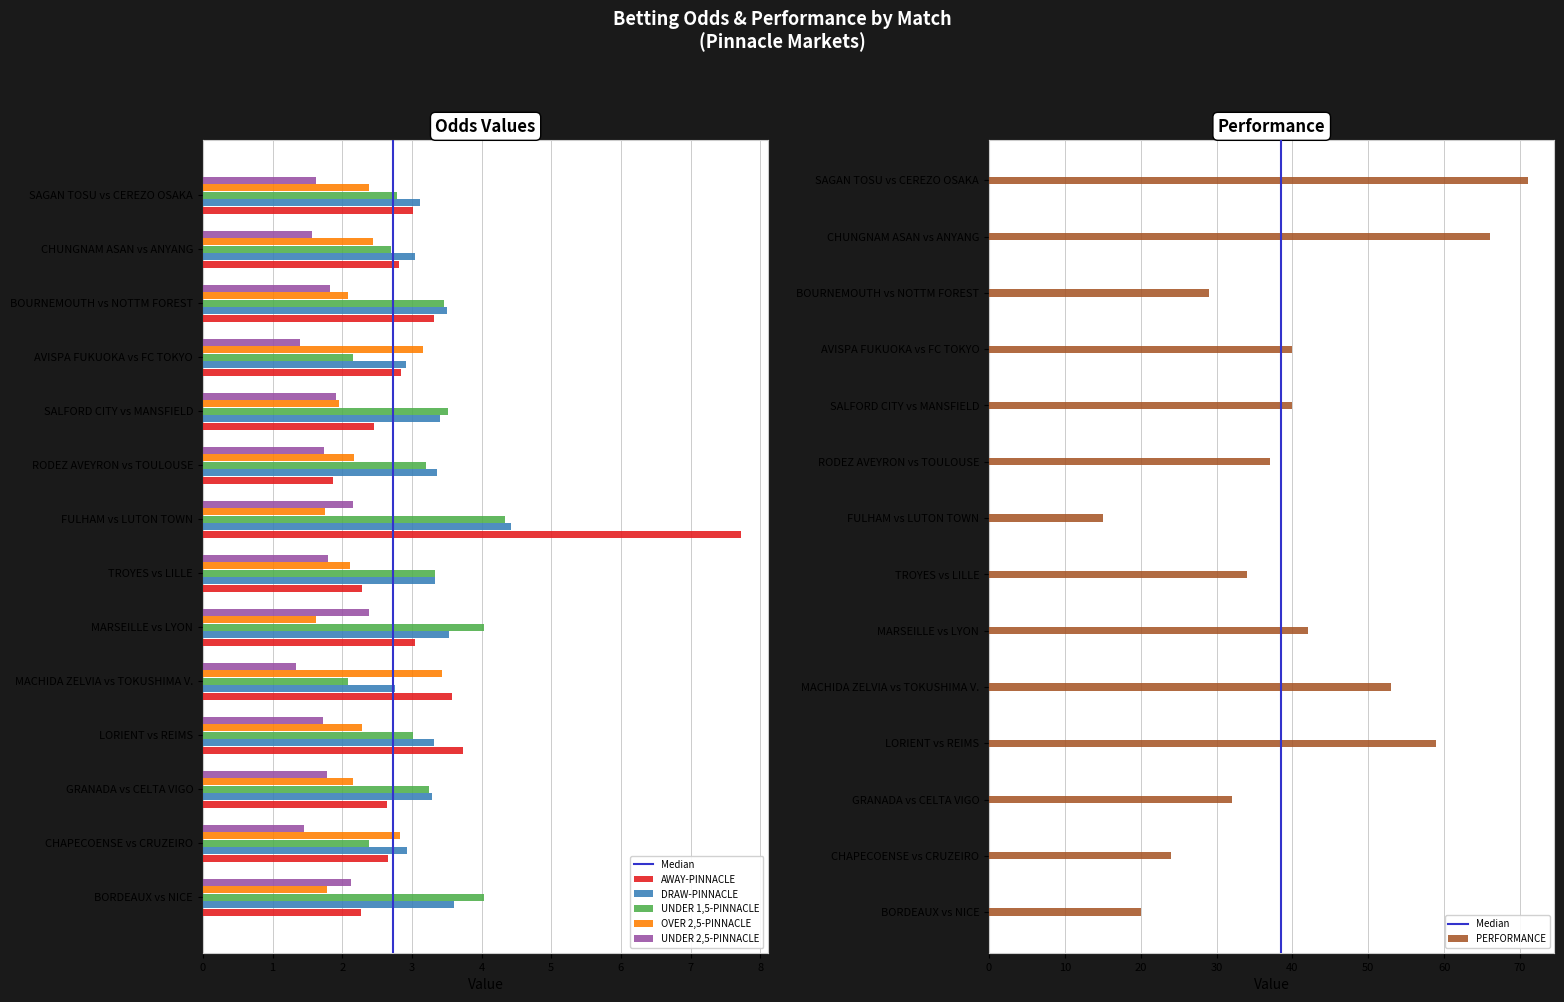

At how many categories does at least one series exceed 62?

2